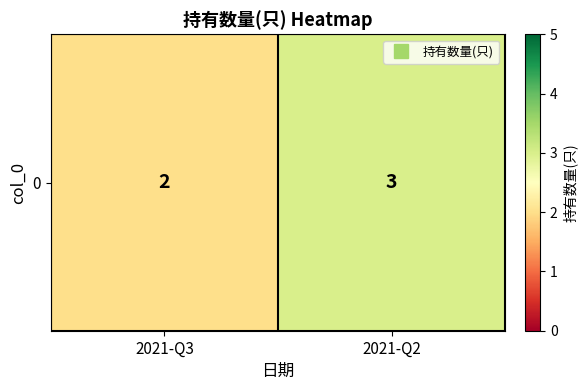

True or false: the data shows 3 at 2021-Q2.

True